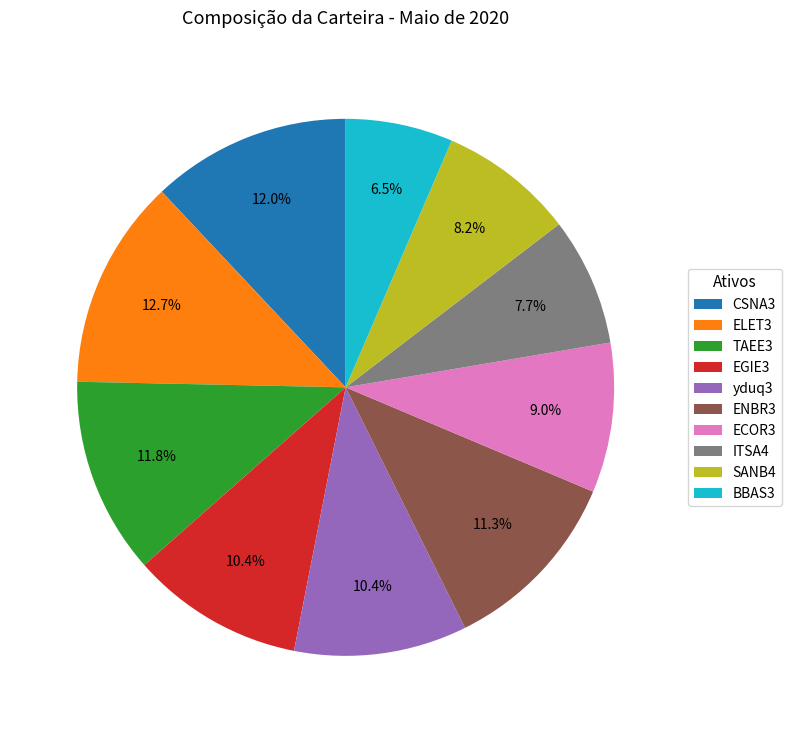

Which category has the biggest portion of the pie?

ELET3